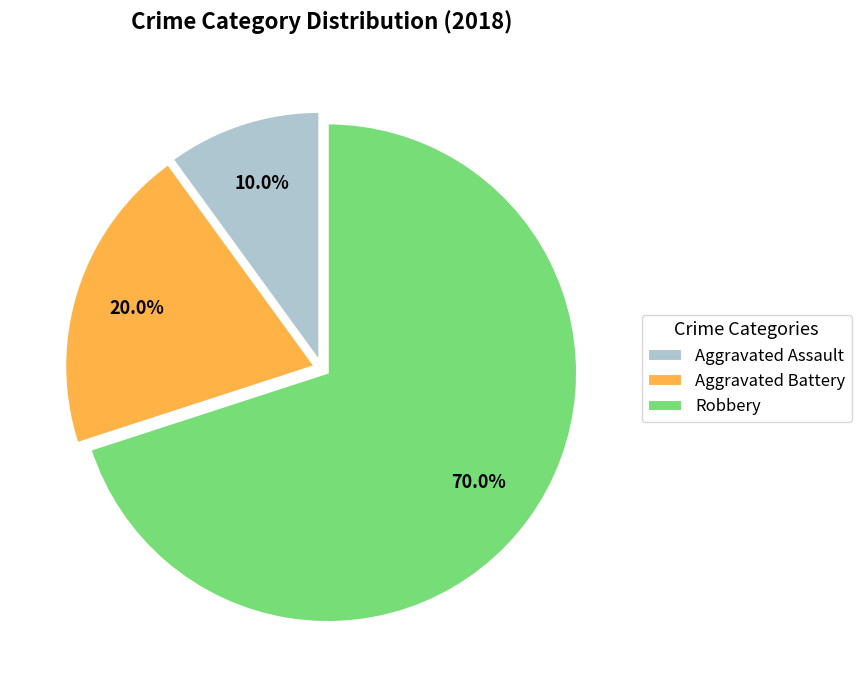

To the nearest percent, what is the combined percentage of Aggravated Assault and Aggravated Battery?

30%